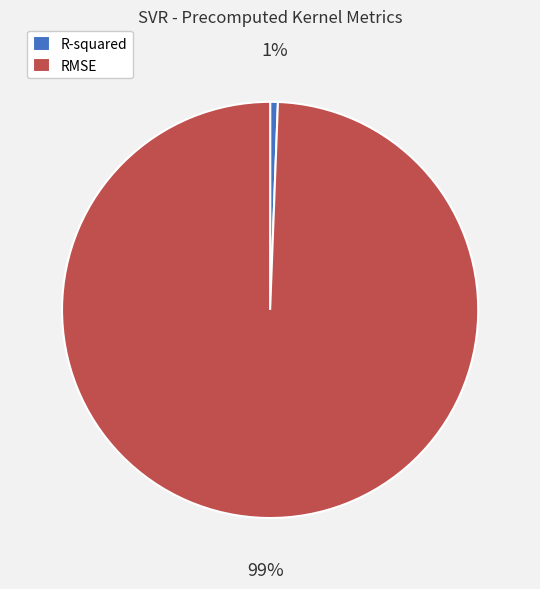

What percentage is the RMSE slice, to the nearest percent?

99%